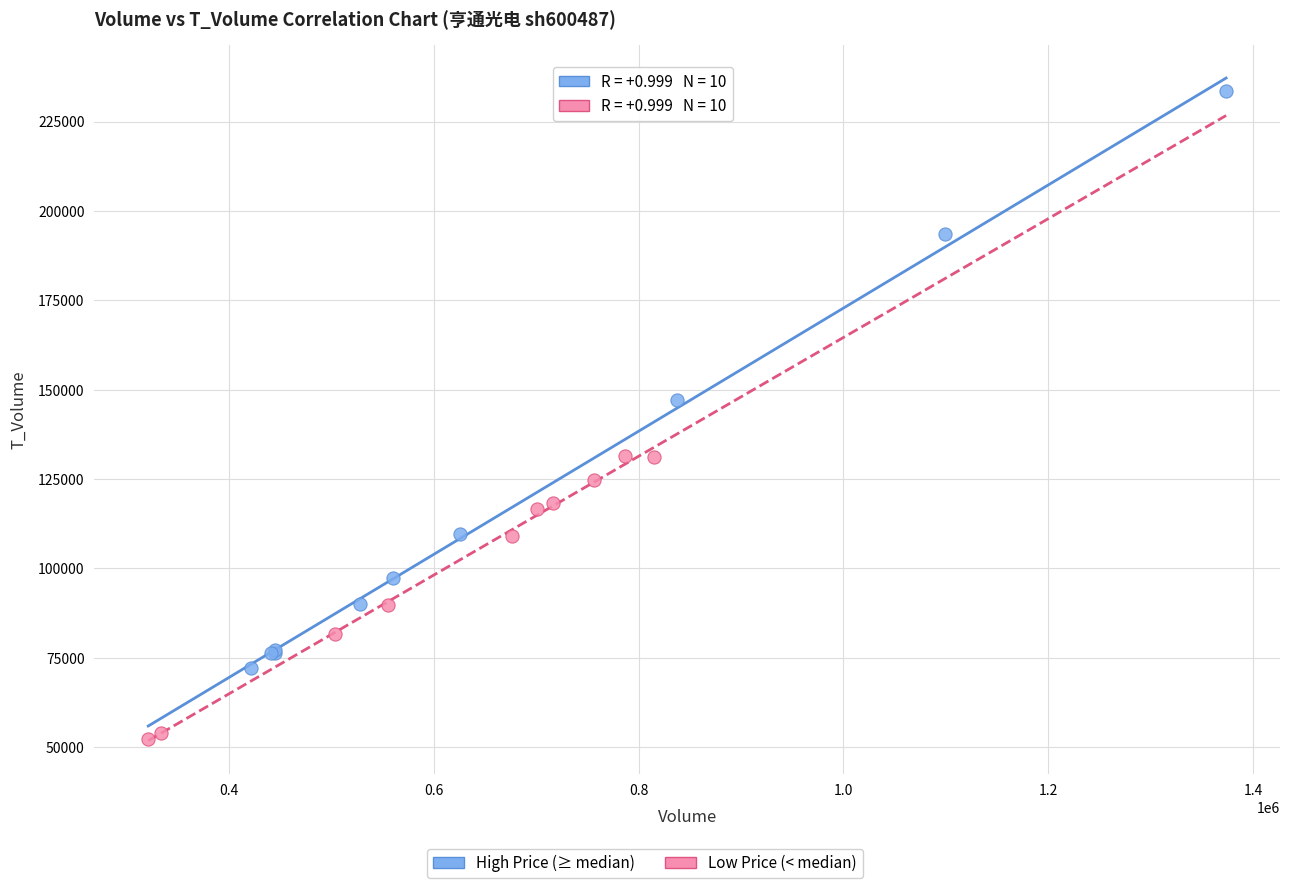

Which series reaches the minimum Y coordinate?

Low Price (< median)